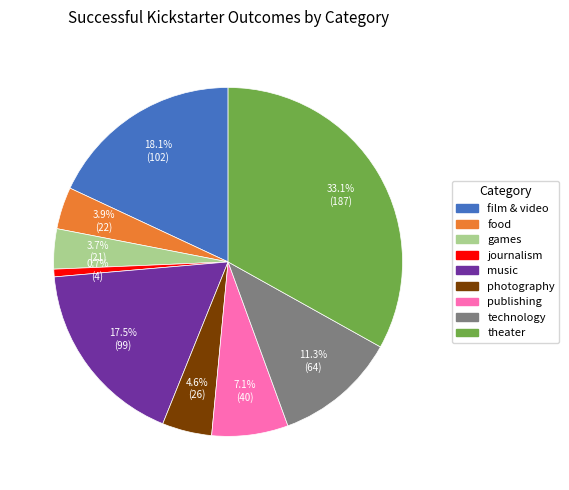

Is there a majority slice in this chart?

No